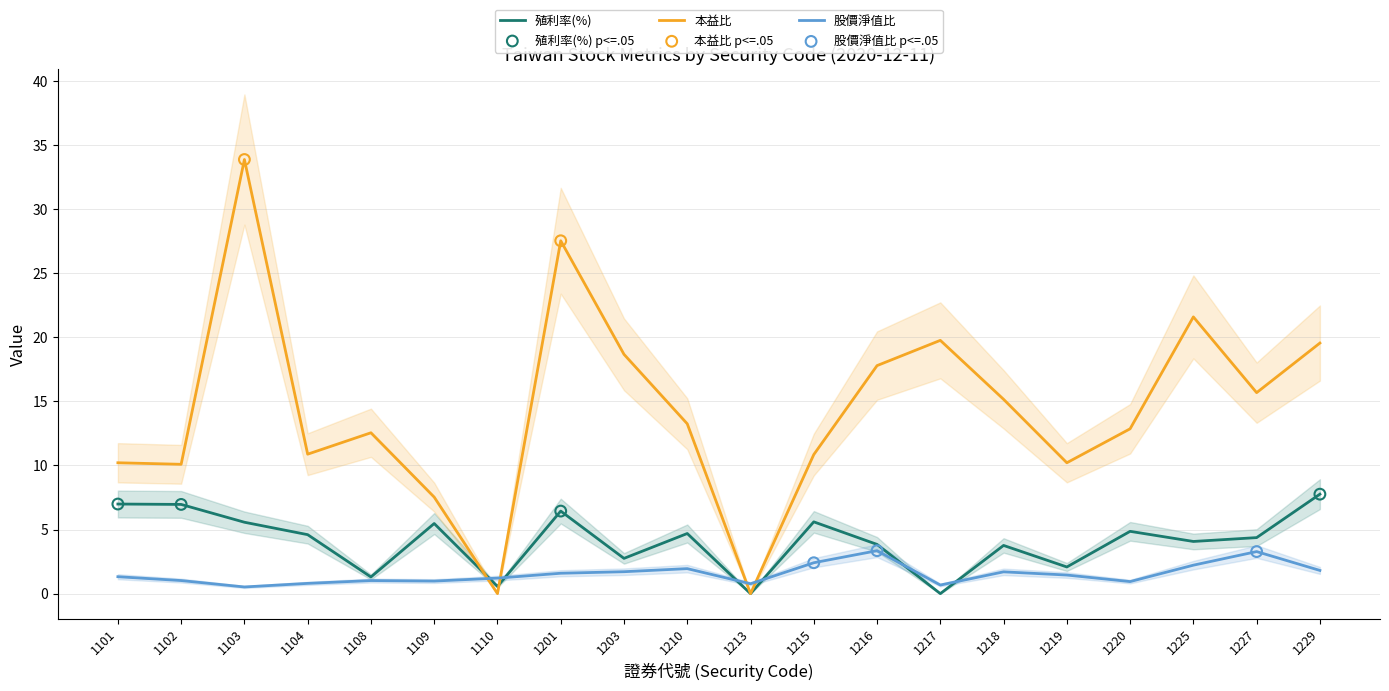

What are all the series names shown in the legend?

殖利率(%), 本益比, 股價淨值比